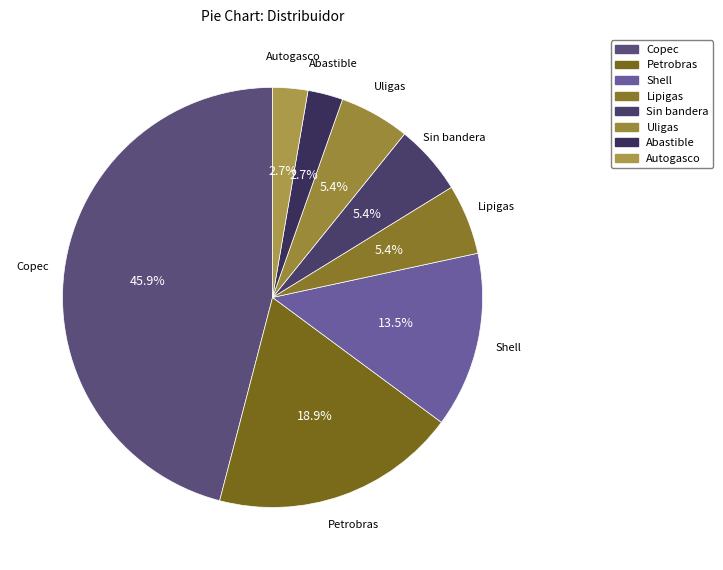

Combined, do Petrobras and Copec account for over 50%?

Yes